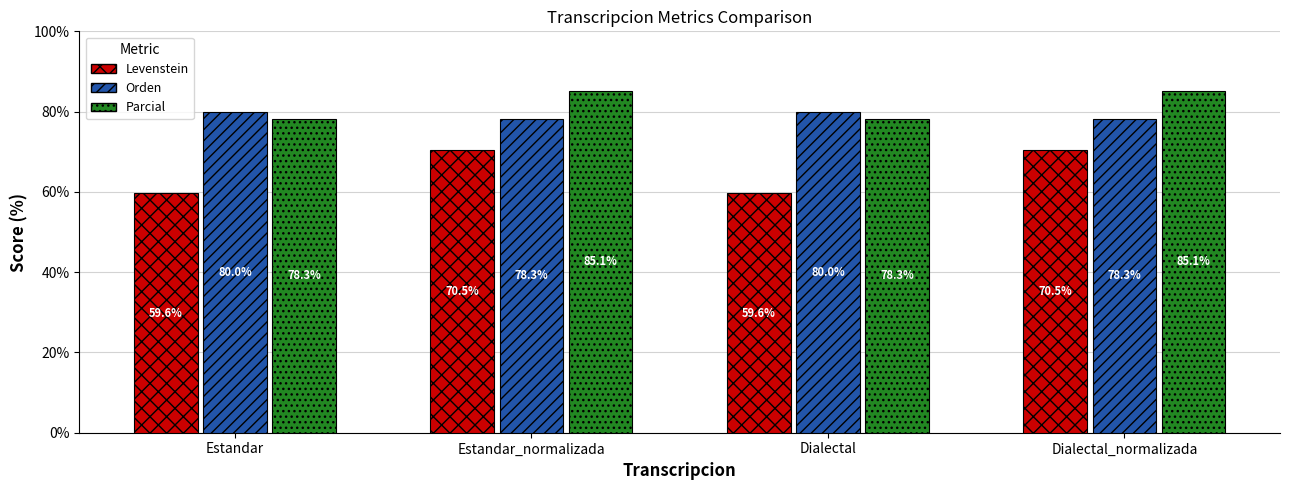

Reading left to right, list all the values displayed in this chart.

Levenstein: Estandar=59.6	Estandar_normalizada=70.5	Dialectal=59.6	Dialectal_normalizada=70.5
Orden: Estandar=80.0	Estandar_normalizada=78.3	Dialectal=80.0	Dialectal_normalizada=78.3
Parcial: Estandar=78.3	Estandar_normalizada=85.1	Dialectal=78.3	Dialectal_normalizada=85.1